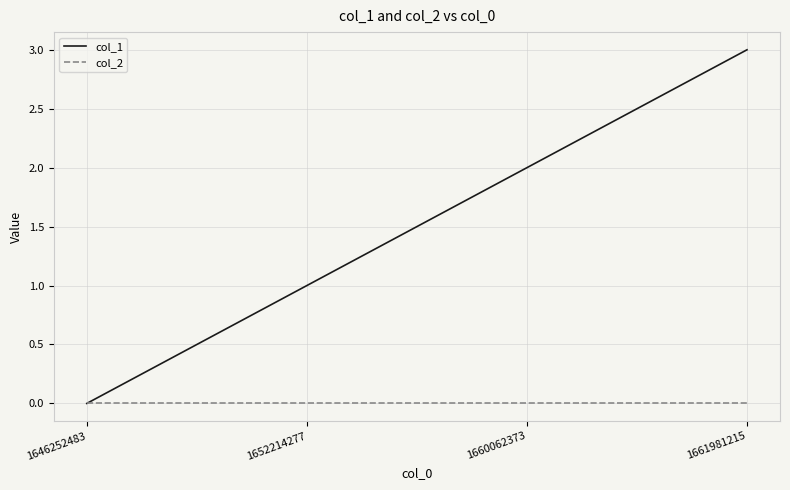

What is the difference between the highest and lowest values at 1652214277?

1